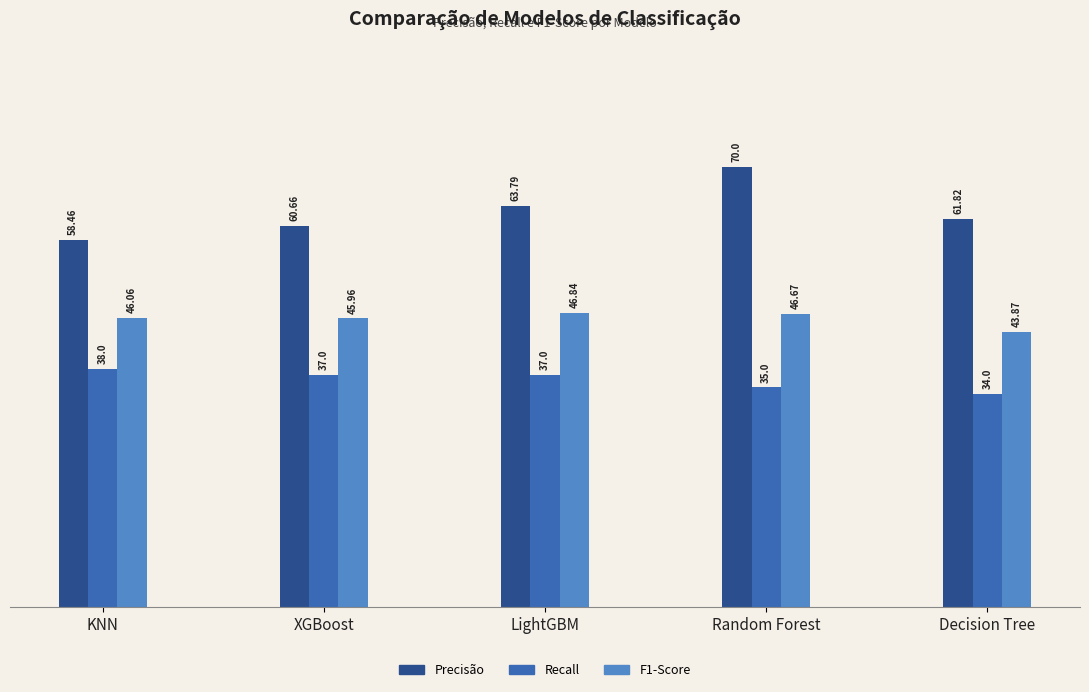

Is the value of Recall at XGBoost greater than the value of F1-Score at XGBoost?

No